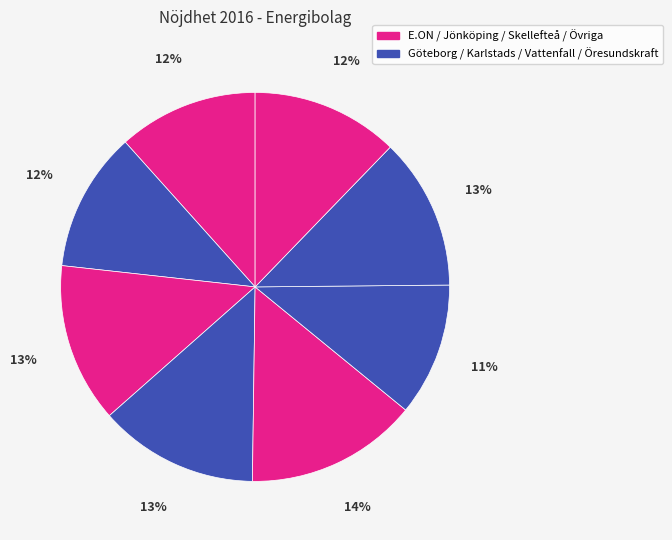

Count the number of slices in the pie.

8